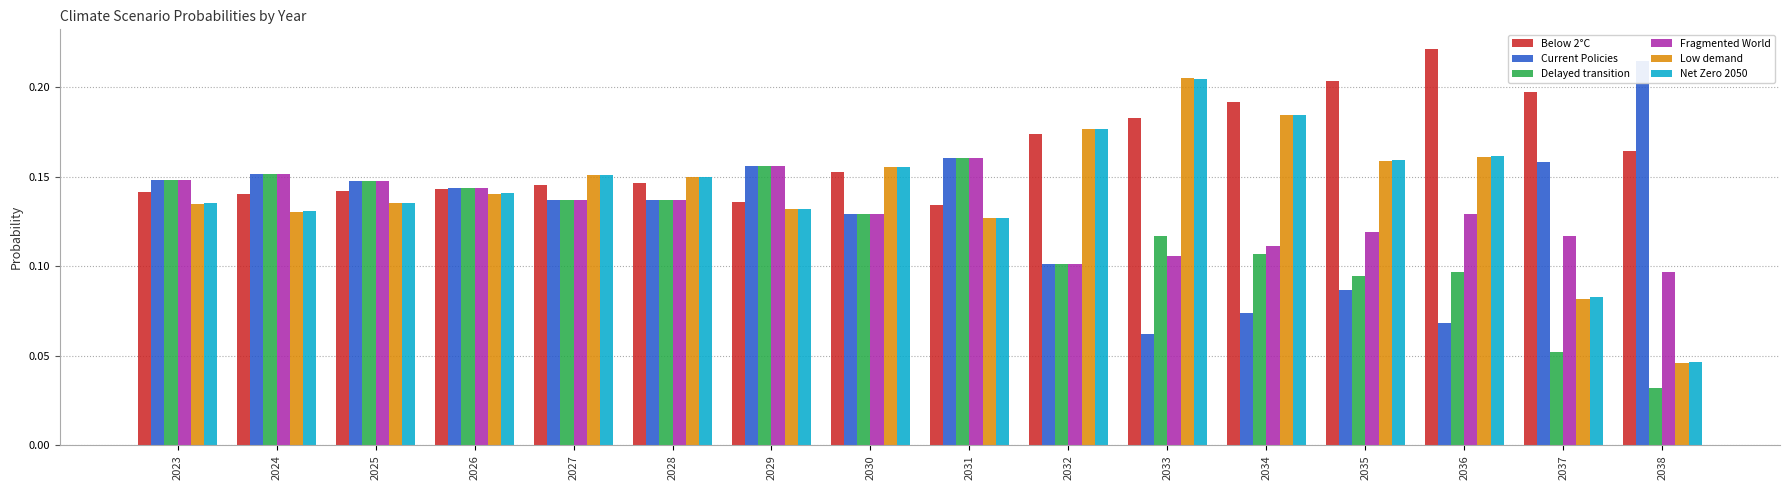

Are the bars grouped side by side (vs. stacked)?

Yes